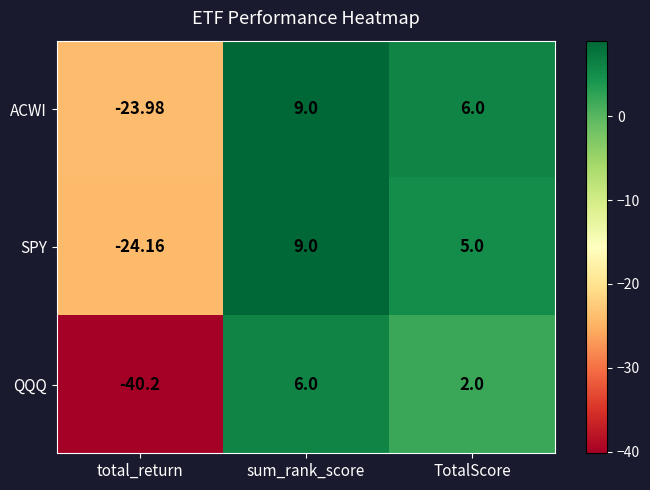

At TotalScore, list the series in order from smallest to largest.

QQQ, SPY, ACWI